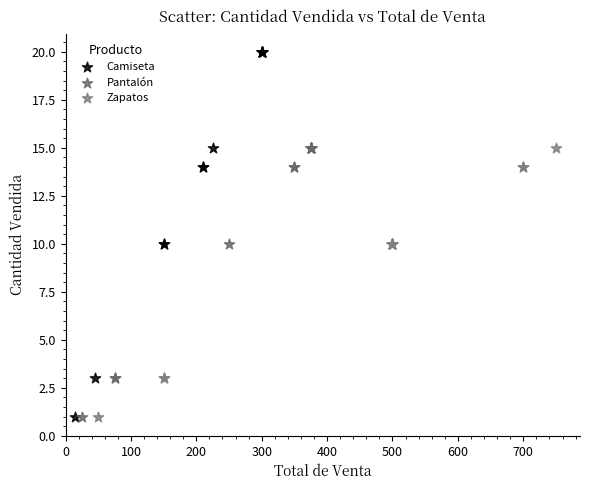

What are all the series names shown in the legend?

Camiseta, Pantalón, Zapatos